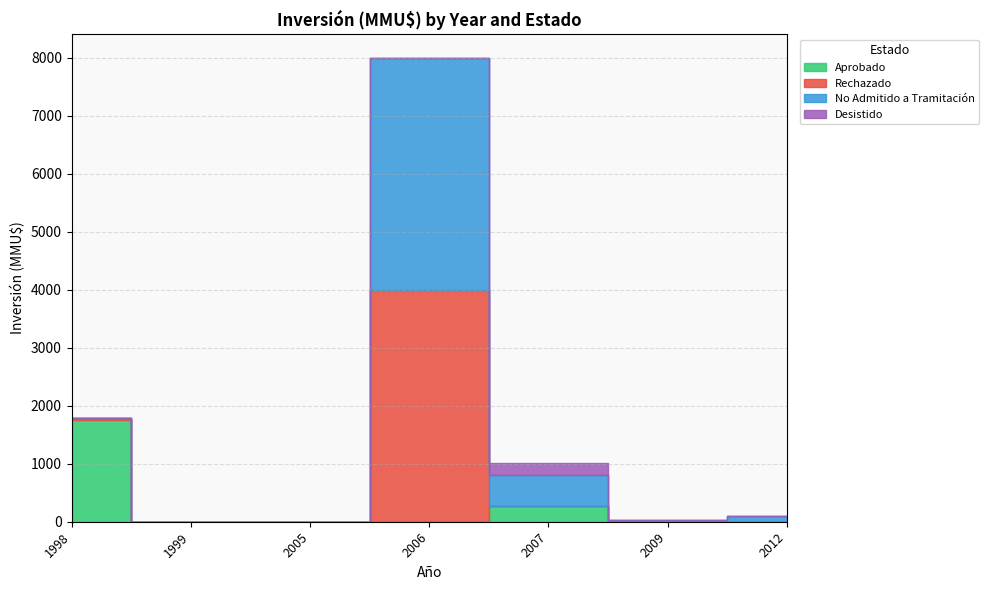

How many series are shown in this chart?

4